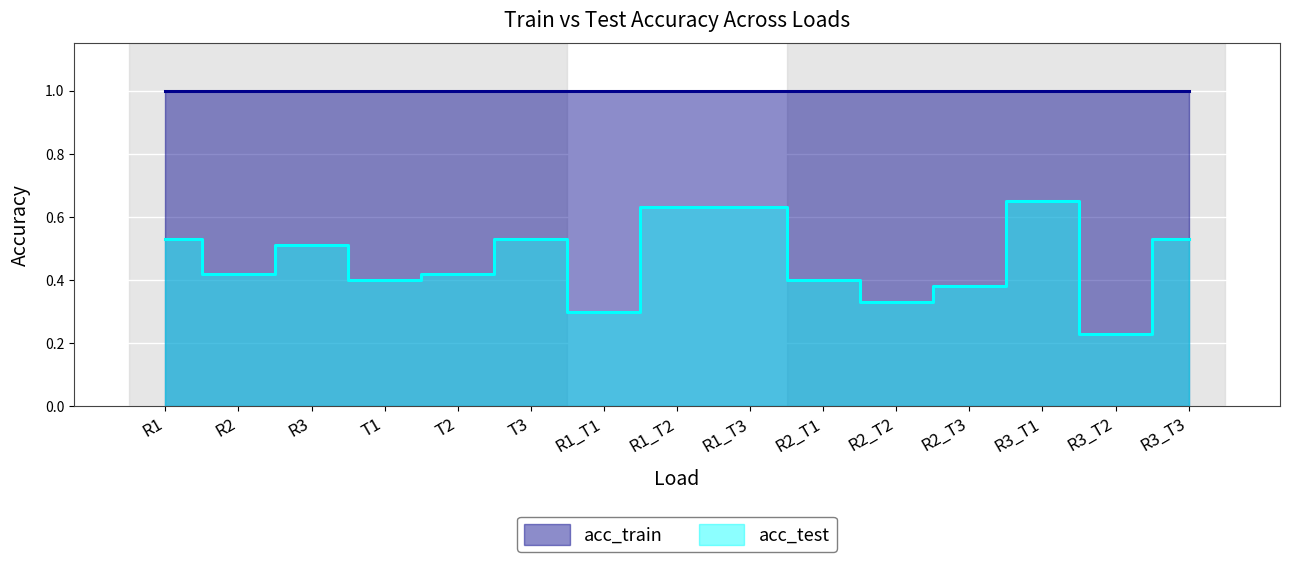

What value does the data have at T2?

0.4